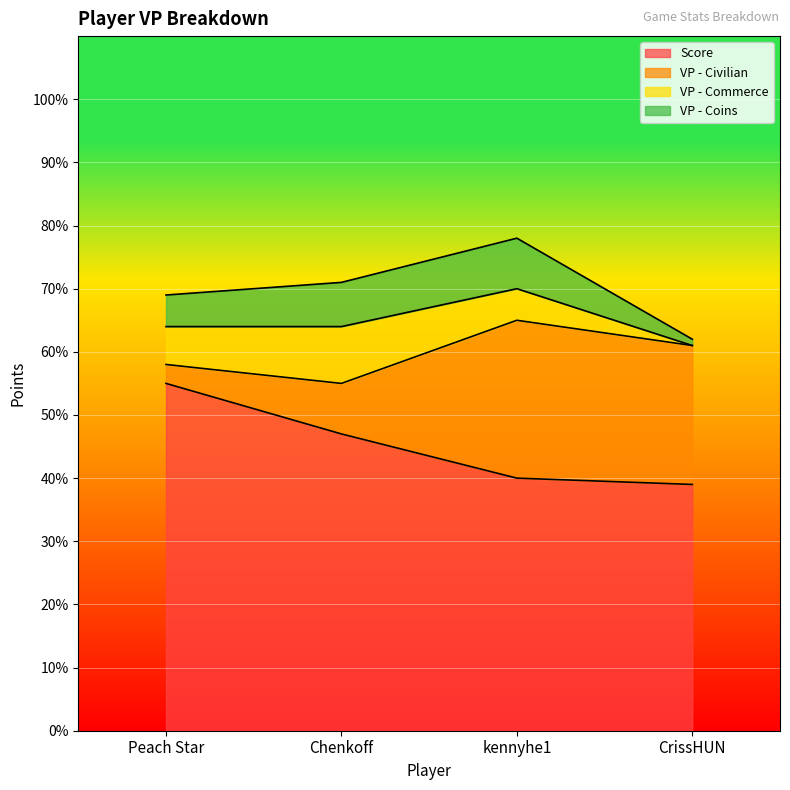

Between kennyhe1 and CrissHUN, which series saw the biggest shift?

VP - Coins